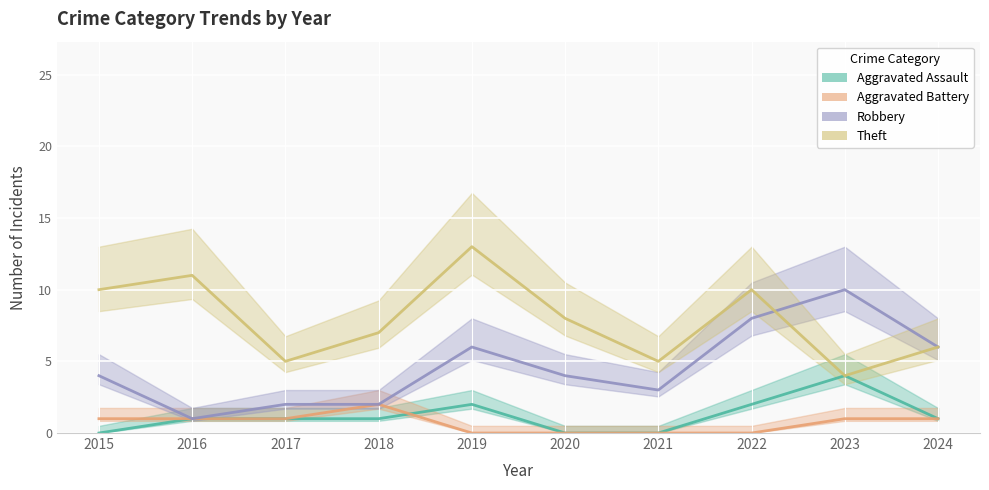

How many values in the Aggravated Assault series exceed 1?

3